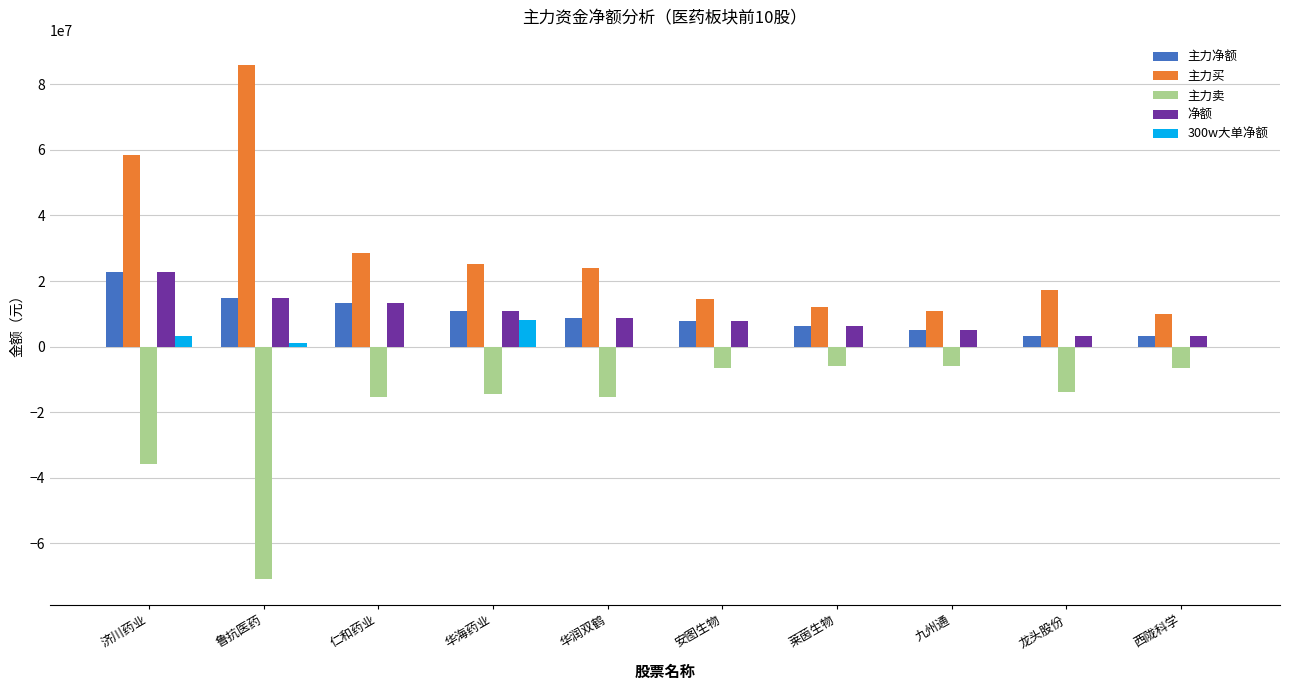

Count the 300w大单净额 values in the range 0 to 1051778.

8